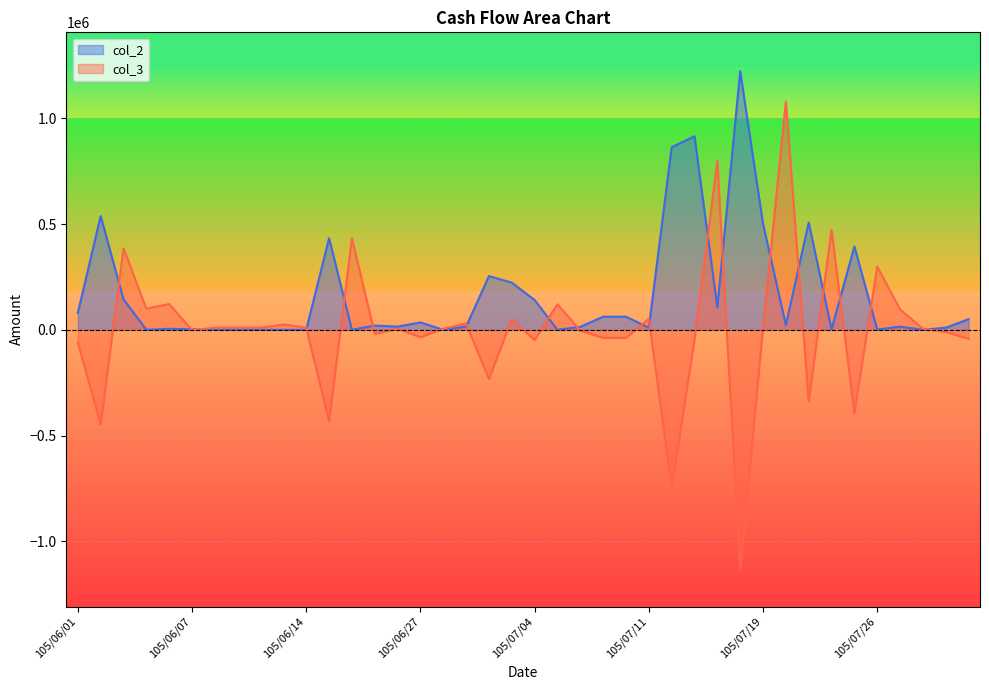

At which label does col_2 reach its peak?

105/07/18